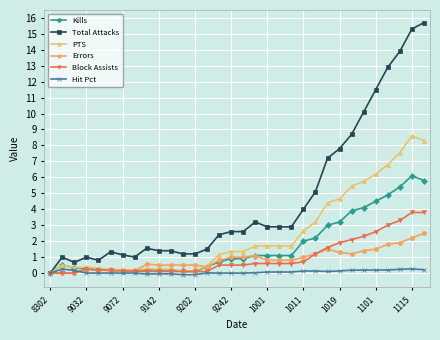

What is the value of the Block Assists point at the 24th from the left?

1.6